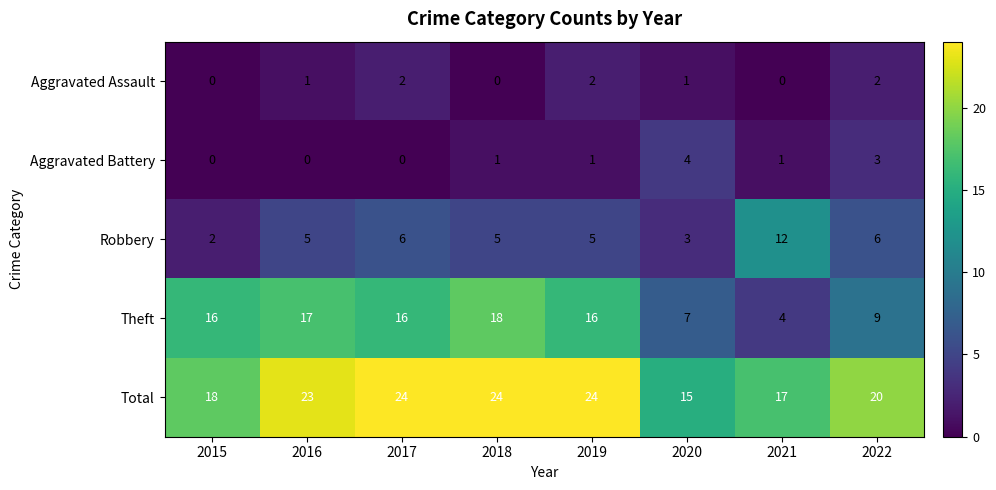

At which label is Total closest to 19?

2015